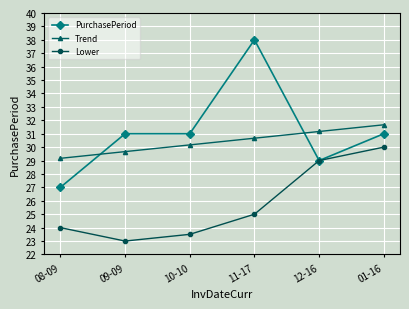

What value does the PurchasePeriod series have at 08-09?

27.0